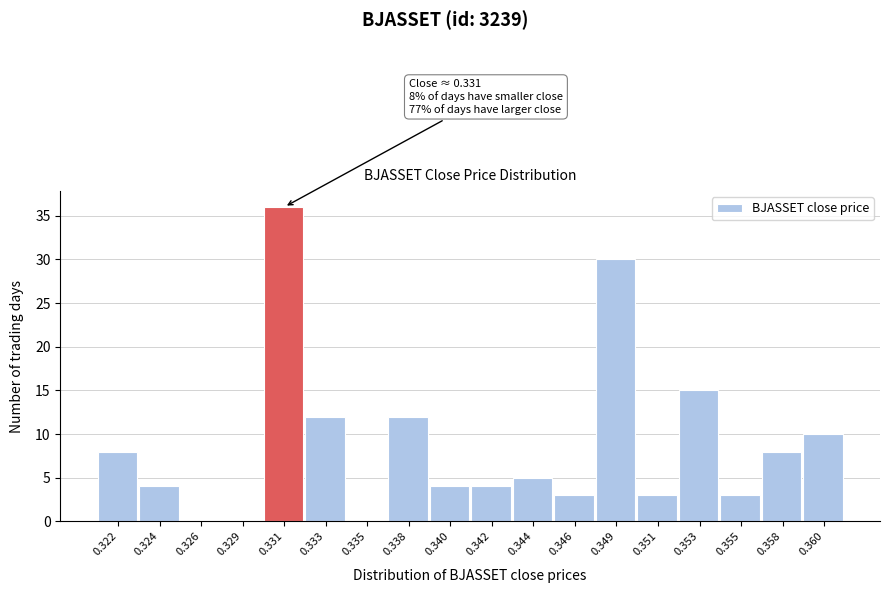

Reading left to right, list all the values displayed in this chart.

0.322=8	0.324=4	0.326=0	0.329=0	0.331=36	0.333=12	0.335=0	0.338=12	0.340=4	0.342=4	0.344=5	0.346=3	0.349=30	0.351=3	0.353=15	0.355=3	0.358=8	0.360=10